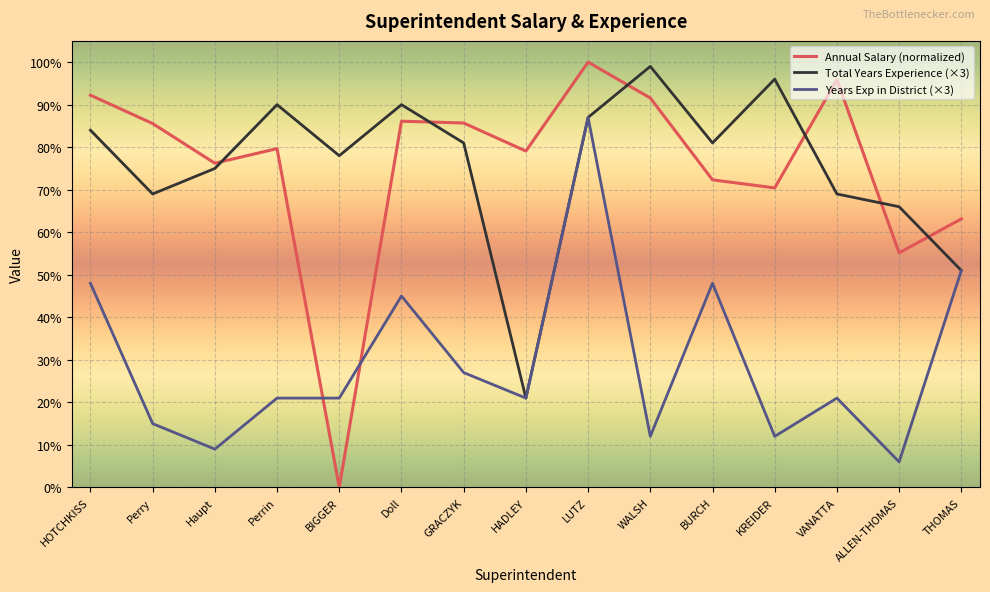

At which label does Annual Salary (normalized) first exceed 79?

HOTCHKISS